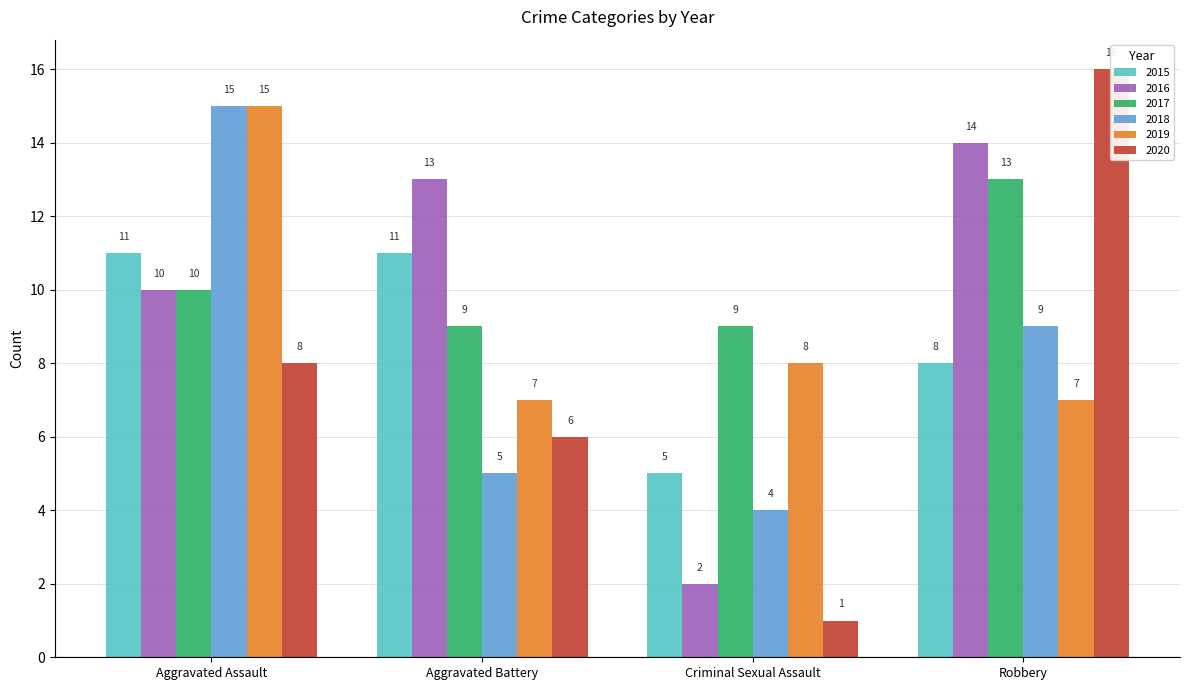

What is the label of the 3rd bar from the left?

Criminal Sexual Assault